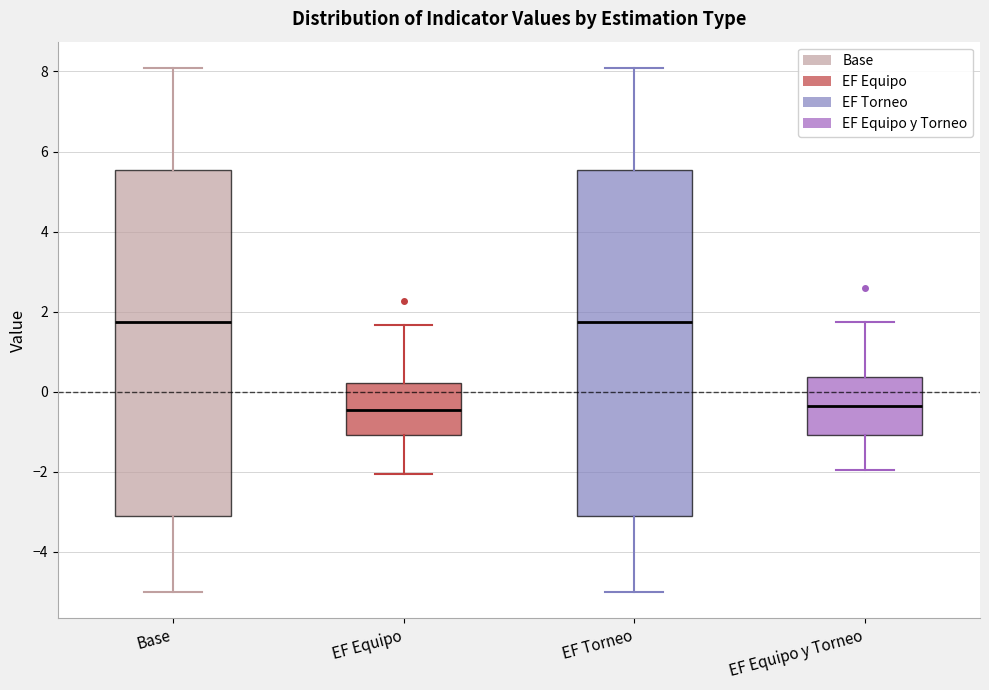

Reading left to right, read every box against the y-axis: the position of its median line, the range the box covers, and the ends of its whiskers. The values are not printed on the chart, so give them approximately, as read against the axis.

Base: median 1.8, box -3.2 to 5.6, whiskers -5.0 to 8.0
EF Equipo: median -0.4, box -1.0 to 0.2, whiskers -2.0 to 1.6
EF Torneo: median 1.8, box -3.2 to 5.6, whiskers -5.0 to 8.0
EF Equipo y Torneo: median -0.4, box -1.0 to 0.4, whiskers -2.0 to 1.8